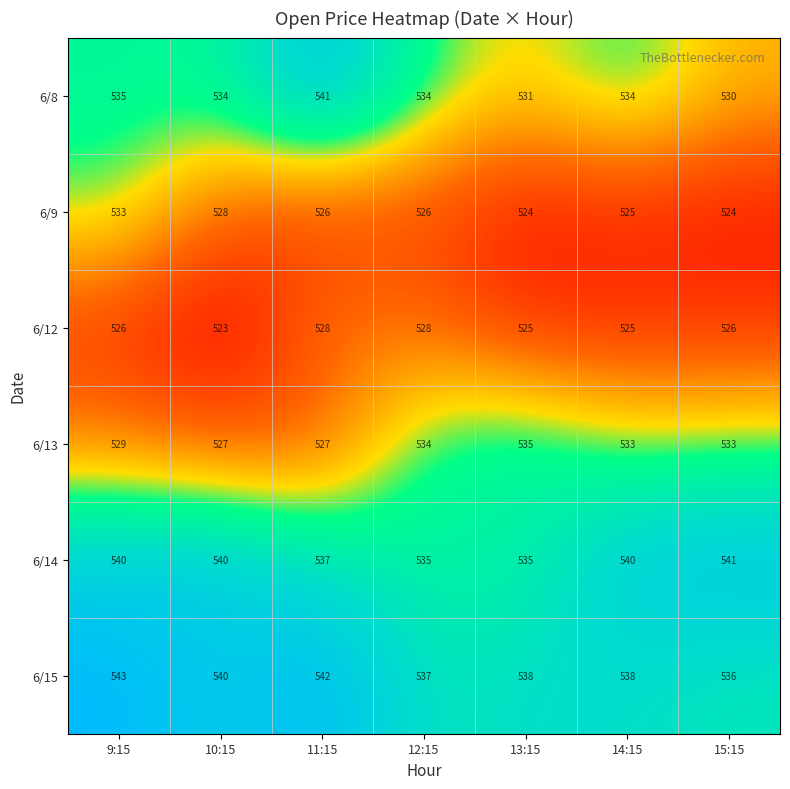

At which category is the sum across all series the highest?

9:15